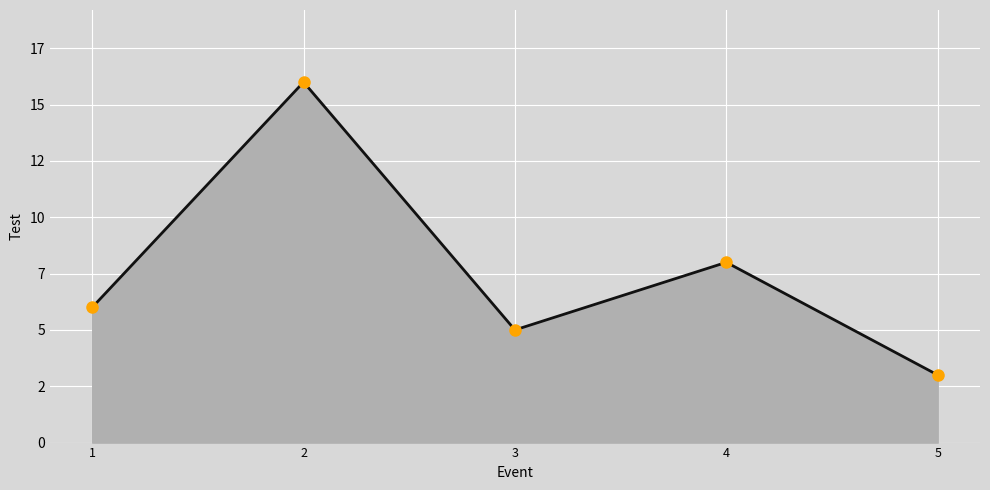

What is the change in value from 2 to 3?

-11